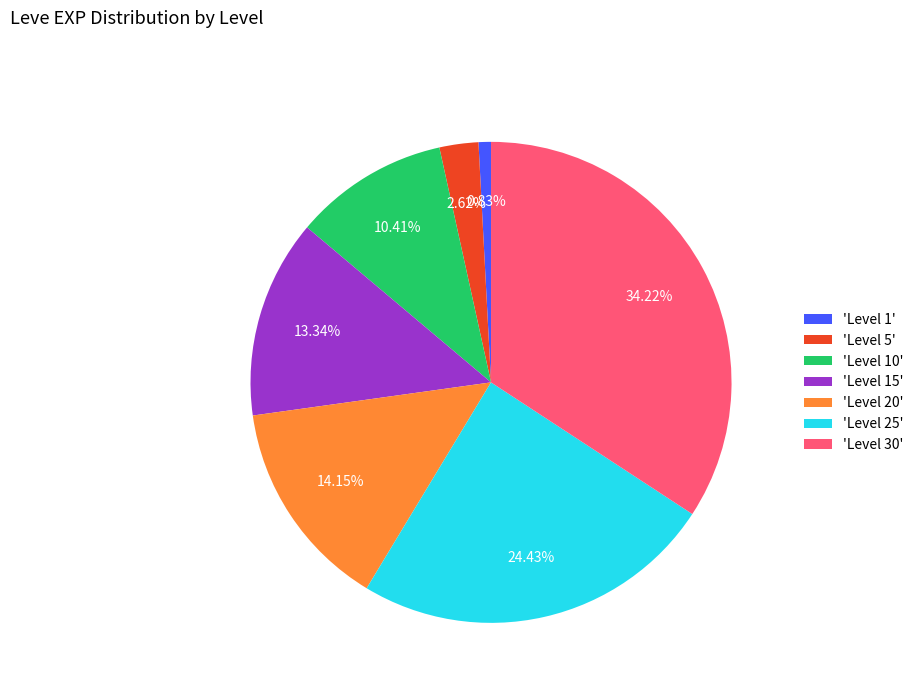

Do 'Level 25' and 'Level 10' together represent more than half of the pie?

No